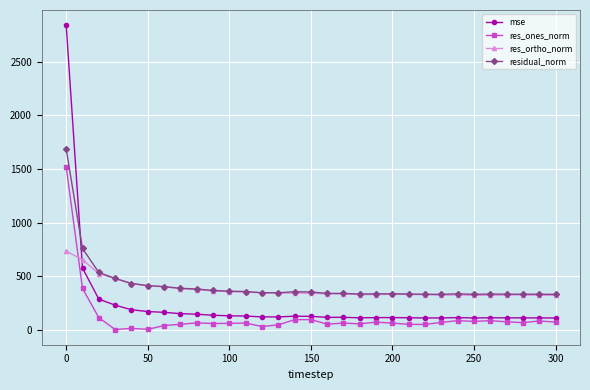

List the series in order of their peak value, highest first.

mse, residual_norm, res_ones_norm, res_ortho_norm